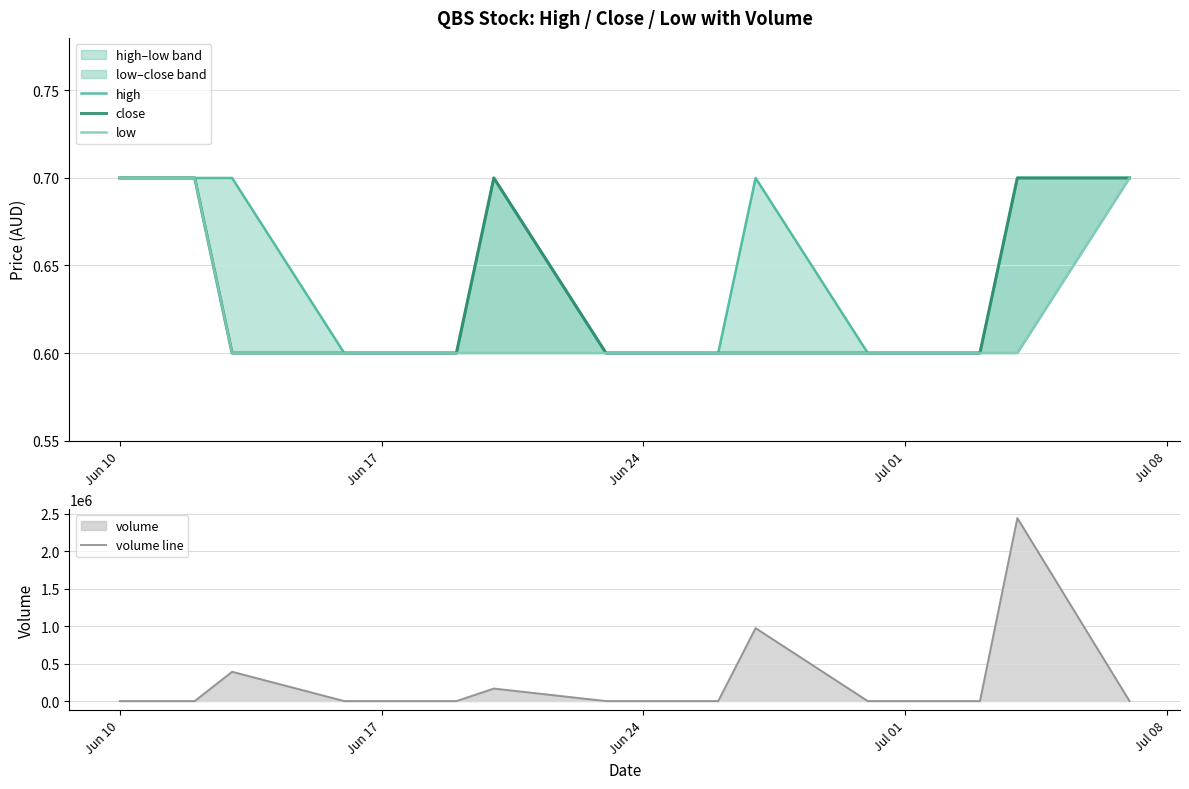

Which series ends up on top after the final intersection of volume line and low?

low